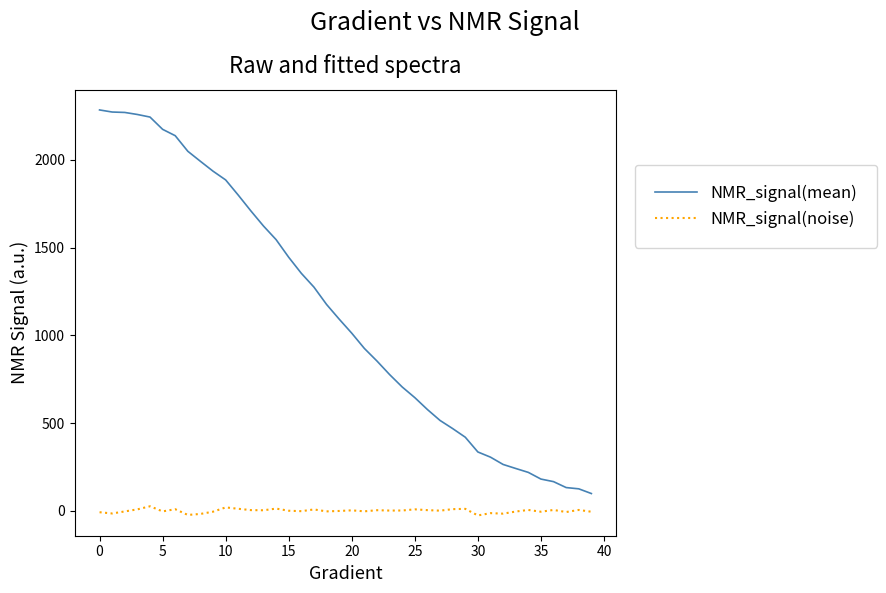

Which series has the largest total across all categories?

NMR_signal(mean)